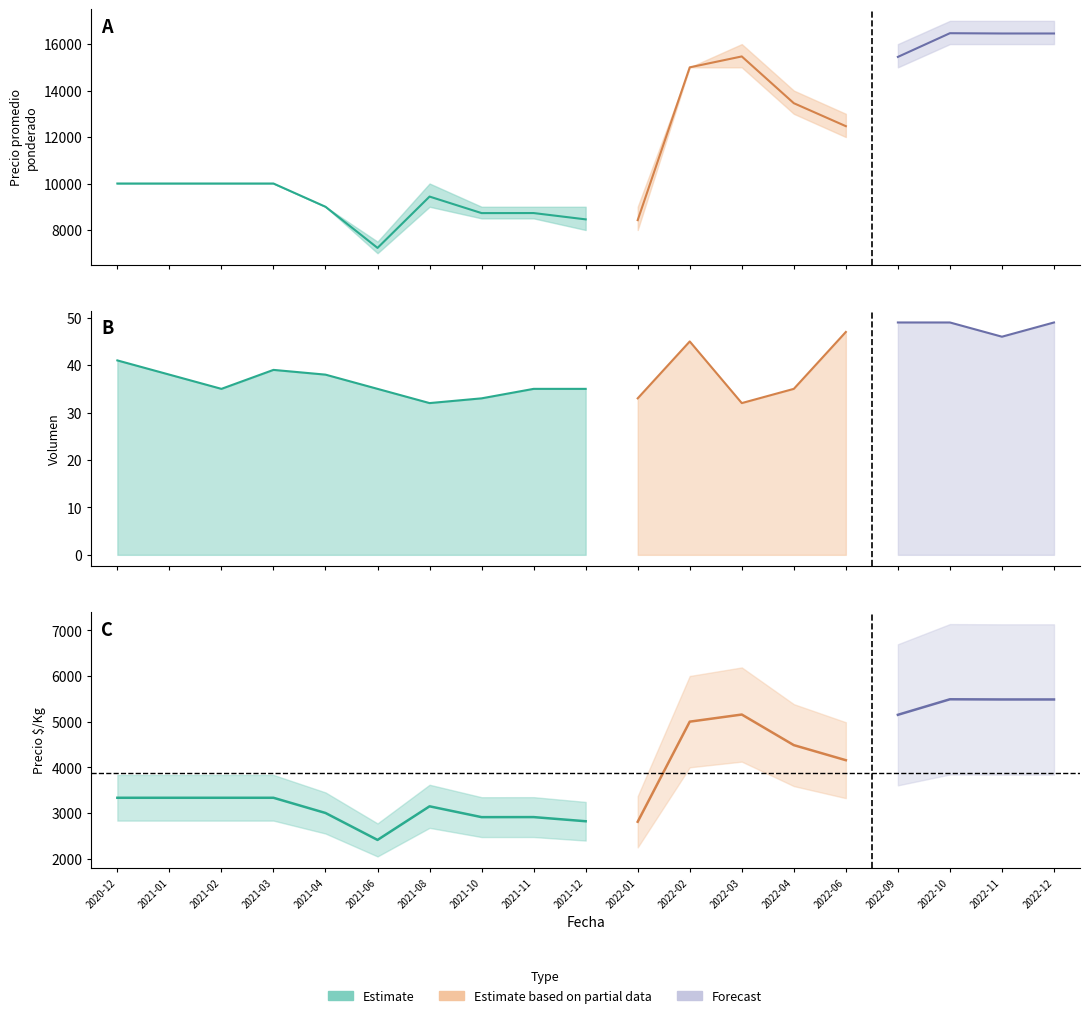

Reading left to right, list all the values displayed in this chart.

Precio promedio ponderado: 10000	10000	10000	10000	9000	7229	9438	8727	8729	8457	8424	15000	15469	13457	12468	15449	16469	16457	16457
Precio minimo: 10000	10000	10000	10000	9000	7000	9000	8500	8500	8000	8000	15000	15000	13000	12000	15000	16000	16000	16000
Precio maximo: 10000	10000	10000	10000	9000	7500	10000	9000	9000	9000	9000	15000	16000	14000	13000	16000	17000	17000	17000
Precio $/Kg: 3333	3333	3333	3333	3000	2410	3146	2909	2910	2819	2808	5000	5156	4486	4156	5150	5490	5486	5486
Volumen: 41	38	35	39	38	35	32	33	35	35	33	45	32	35	47	49	49	46	49